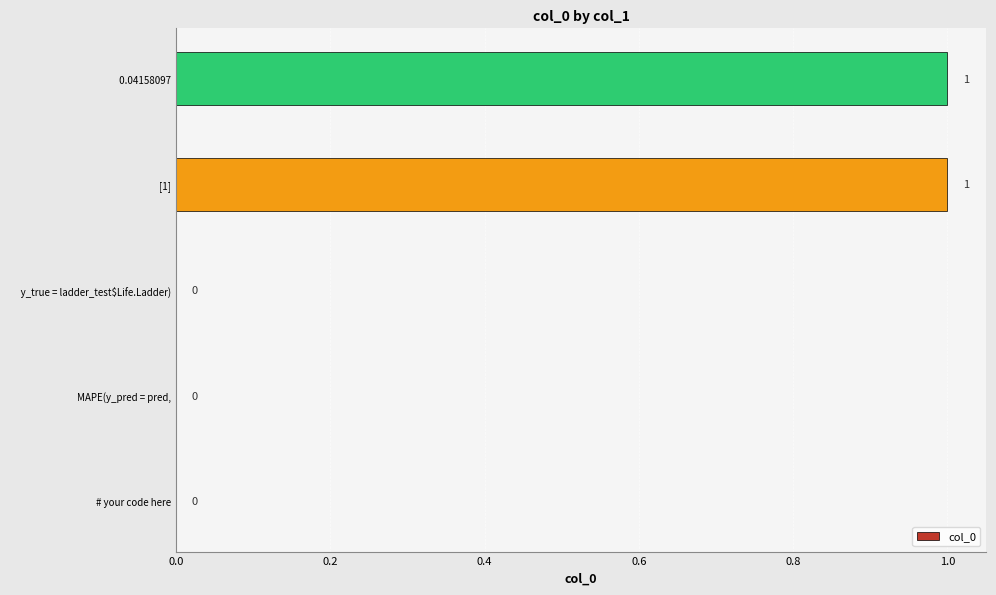

Is it true that the value at [1] is 0?

False